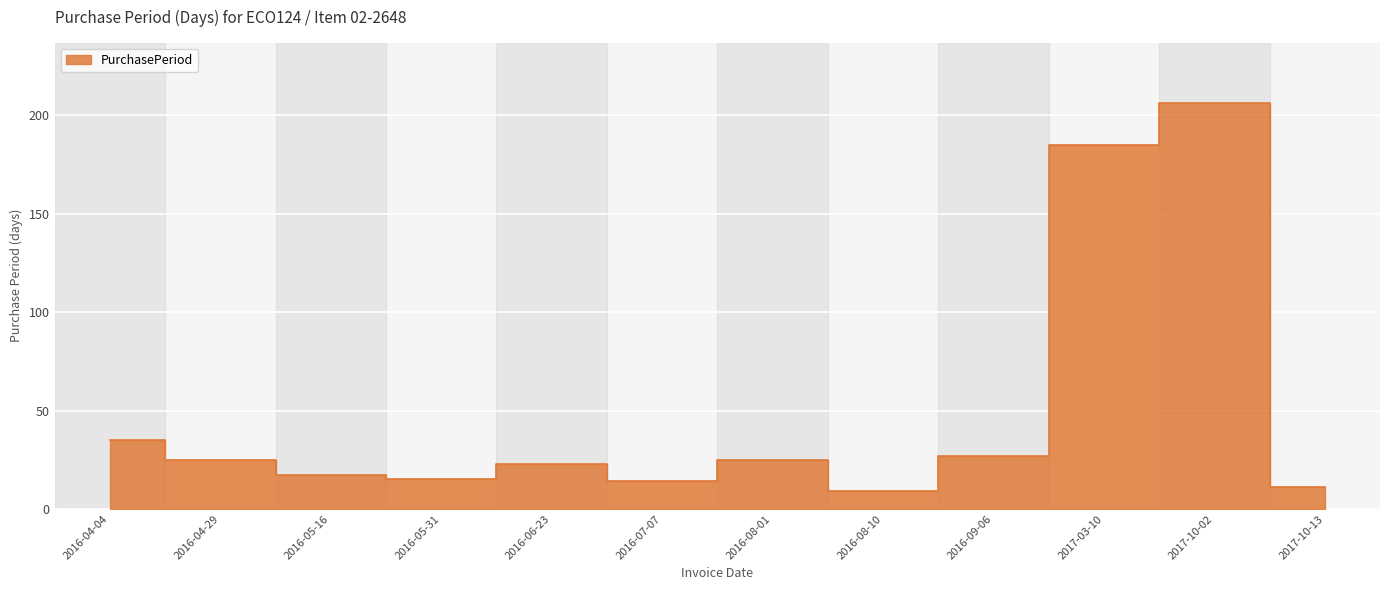

Where is the first local maximum?

2016-06-23